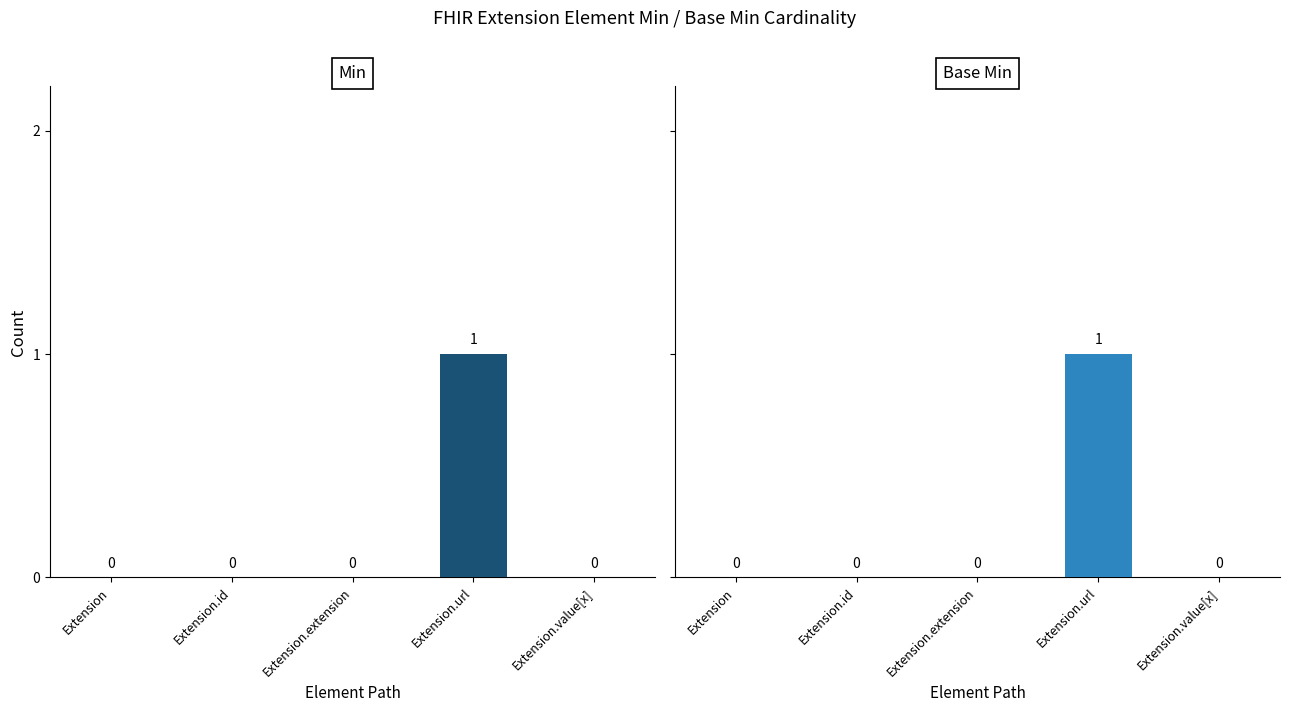

What is the label of the 1st bar from the left?

Extension